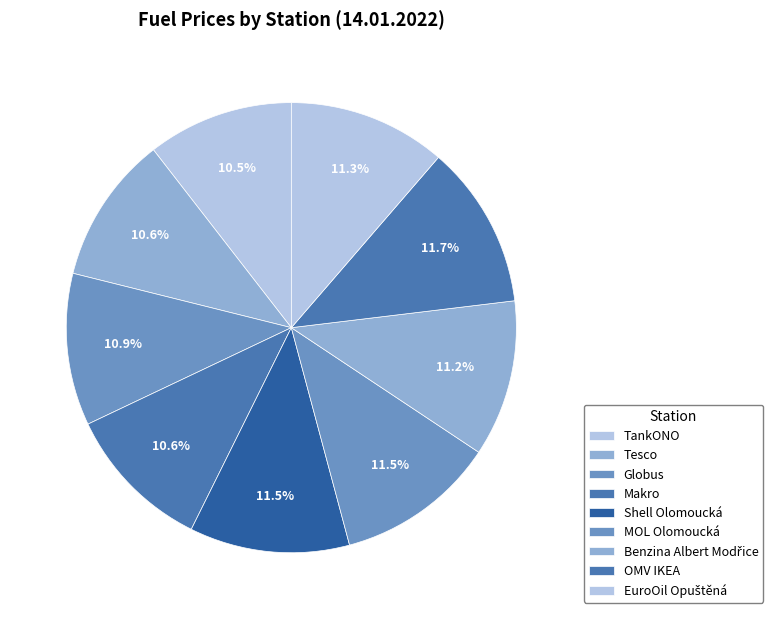

Rank the categories by value from highest to lowest.

OMV IKEA, Shell Olomoucká, MOL Olomoucká, EuroOil Opuštěná, Benzina Albert Modřice, Globus, Tesco, Makro, TankONO